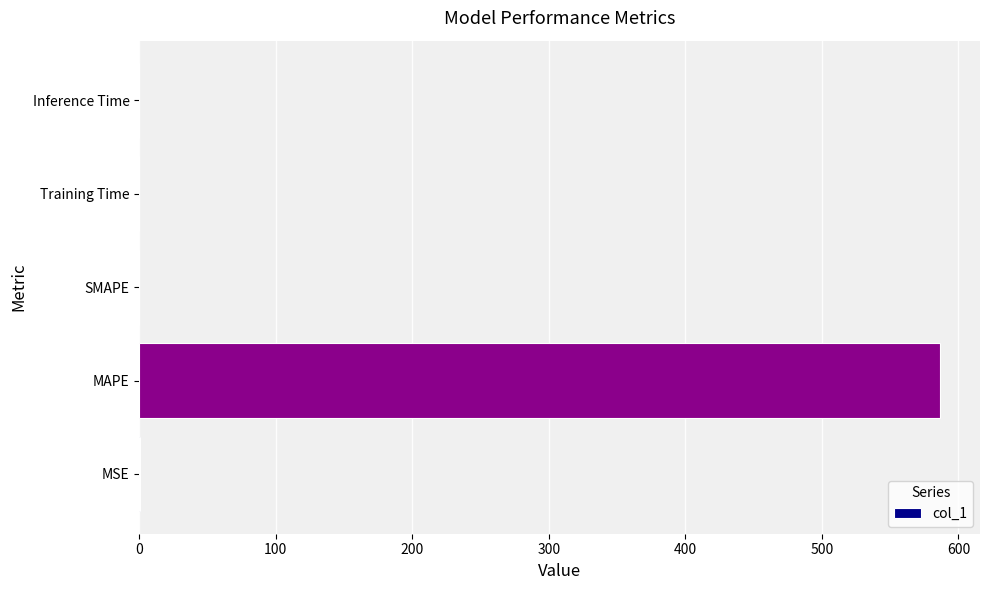

The value at SMAPE is 404.1. True or false?

False